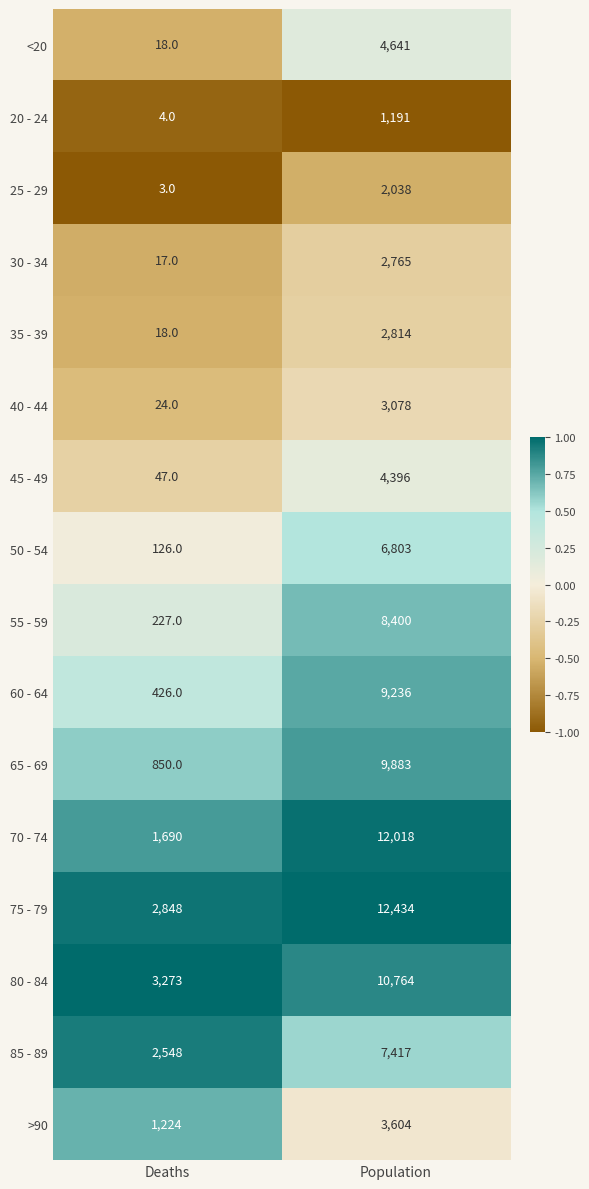

The 80 - 84 series shows 5672 at Deaths. True or false?

False